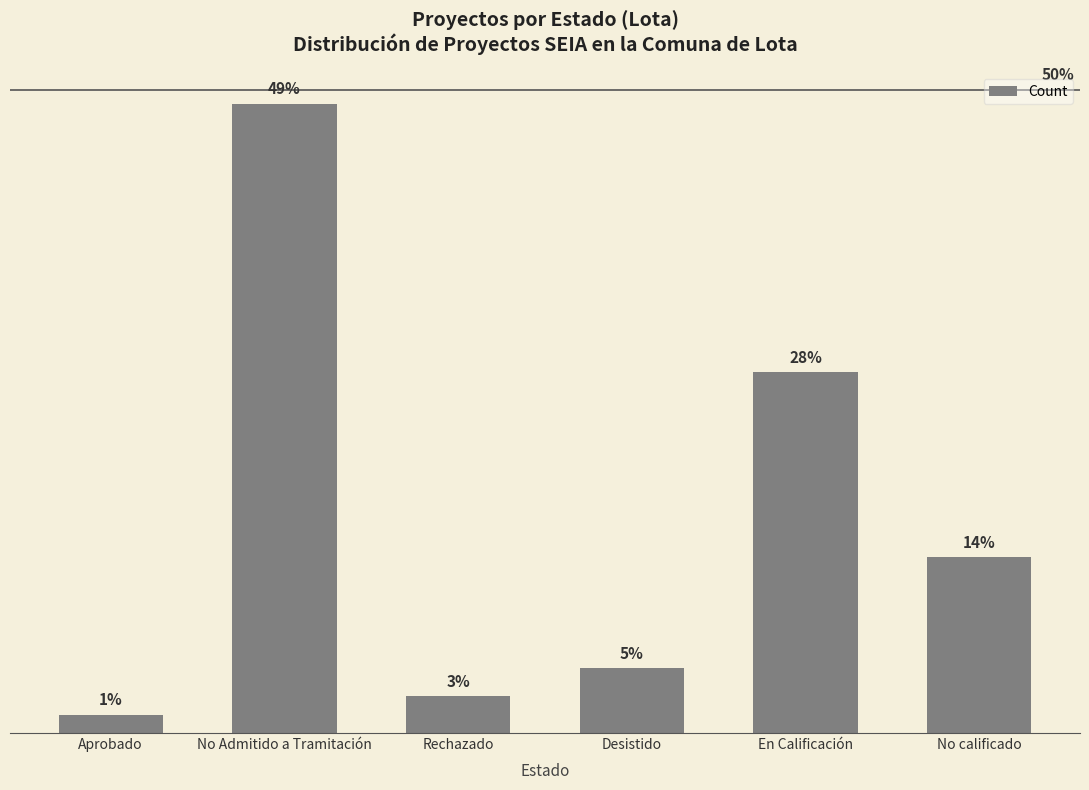

List the labels in order of value, smallest first.

Aprobado, Rechazado, Desistido, No calificado, En Calificación, No Admitido a Tramitación